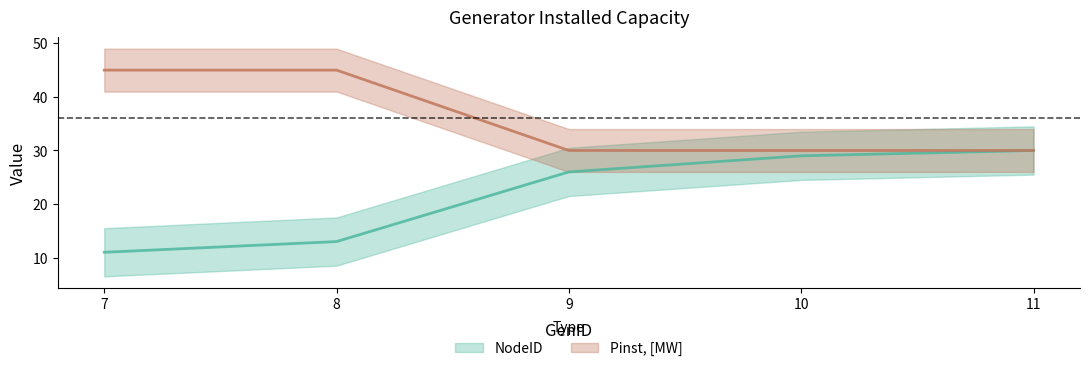

What is the difference between the highest and lowest values at 7?

34